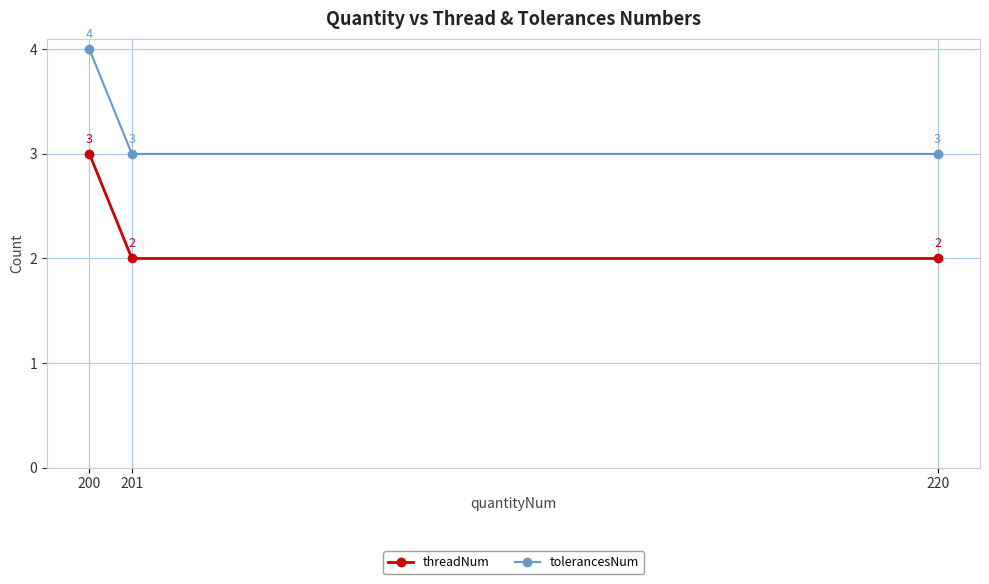

What is the value of the tolerancesNum point at the 2nd from the left?

3